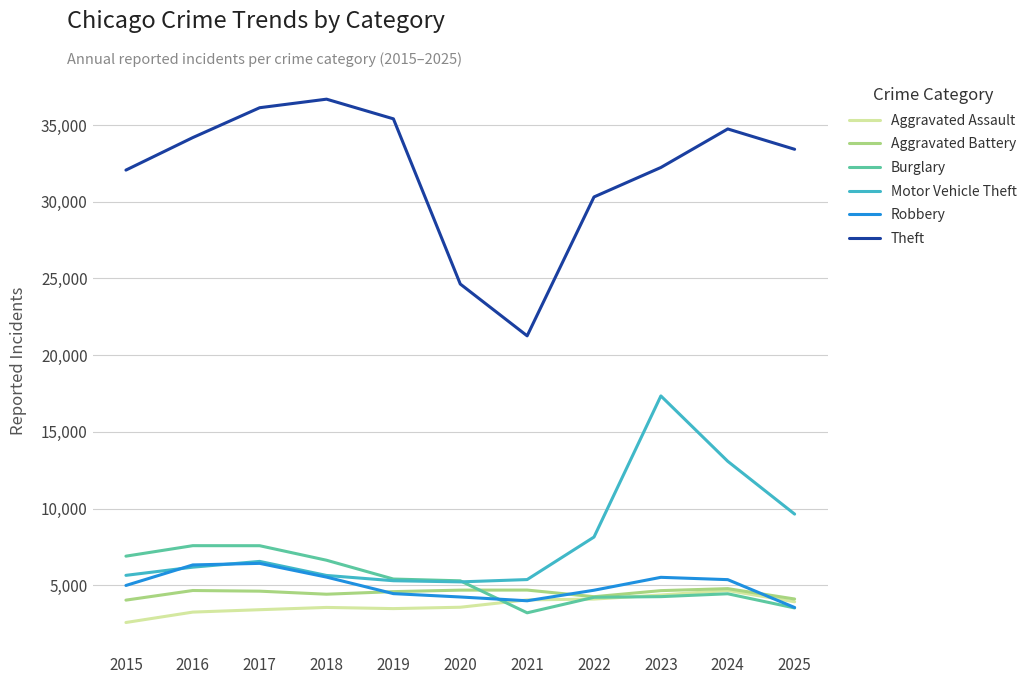

What are all the series names shown in the legend?

Aggravated Assault, Aggravated Battery, Burglary, Motor Vehicle Theft, Robbery, Theft